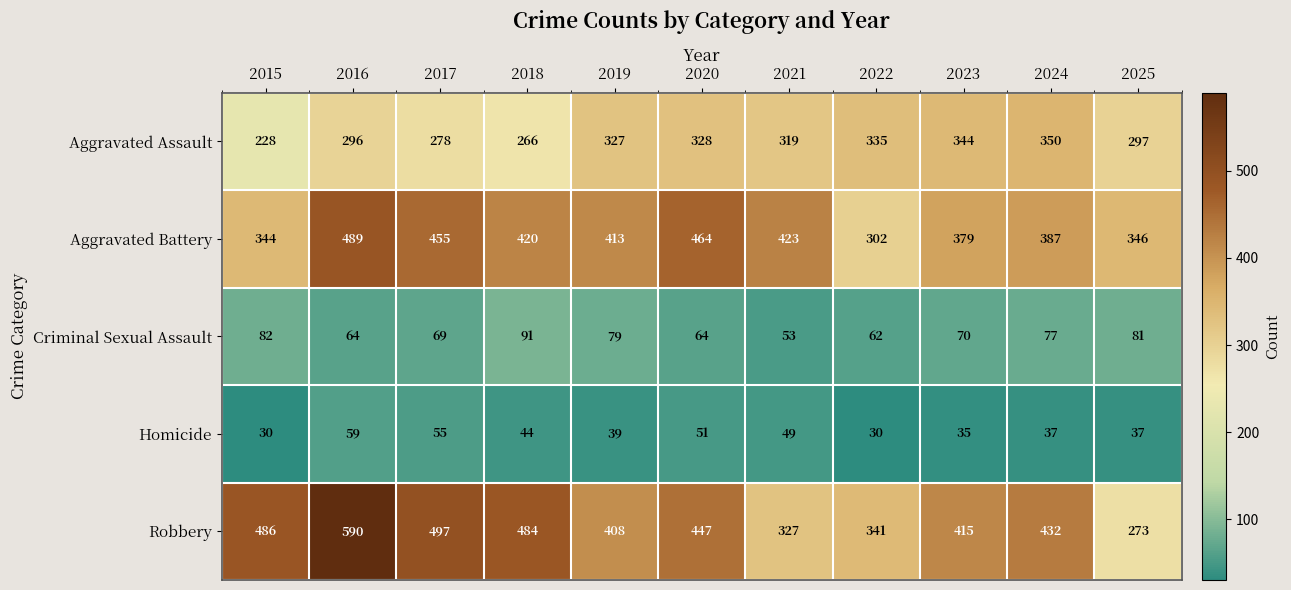

What is the approximate value of Criminal Sexual Assault at 2018?

91